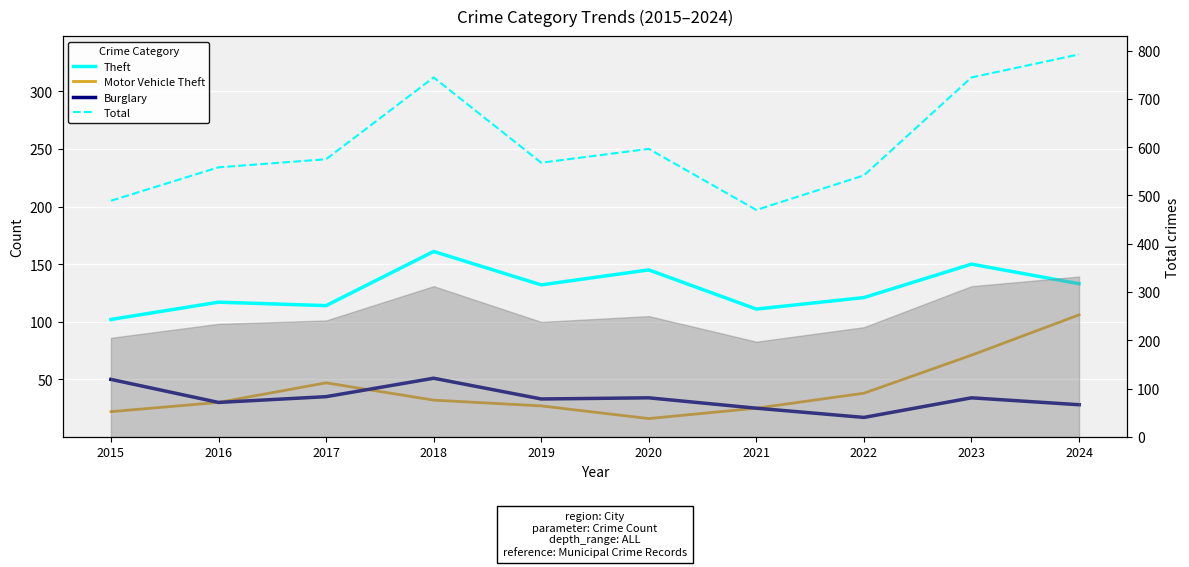

What is the difference between the second highest and second lowest values in the Burglary series?

25